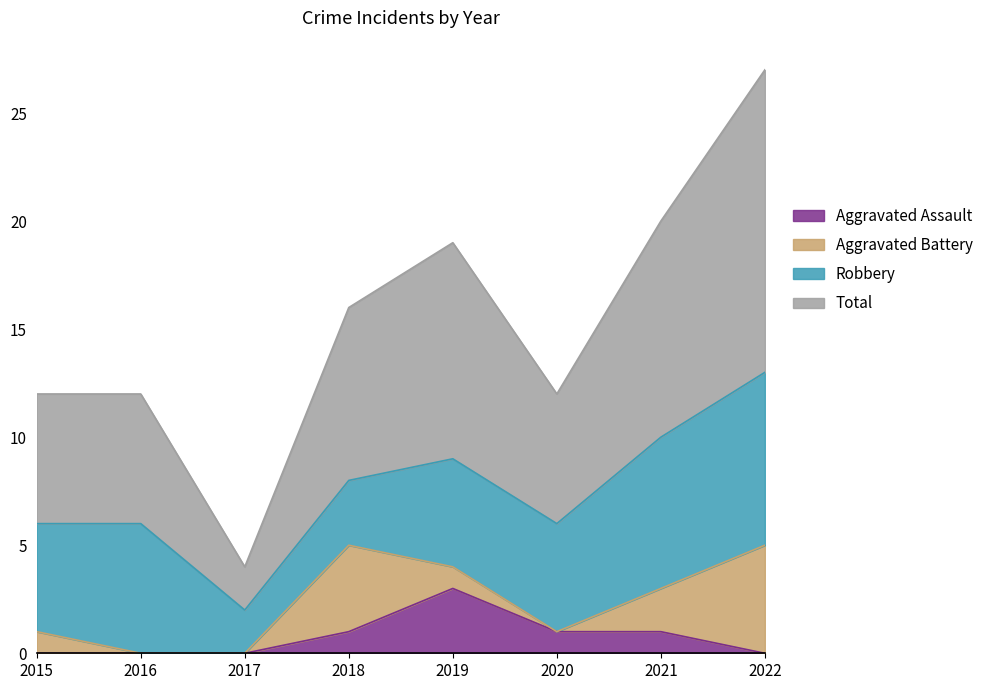

What is the highest value of the Aggravated Assault series?

3